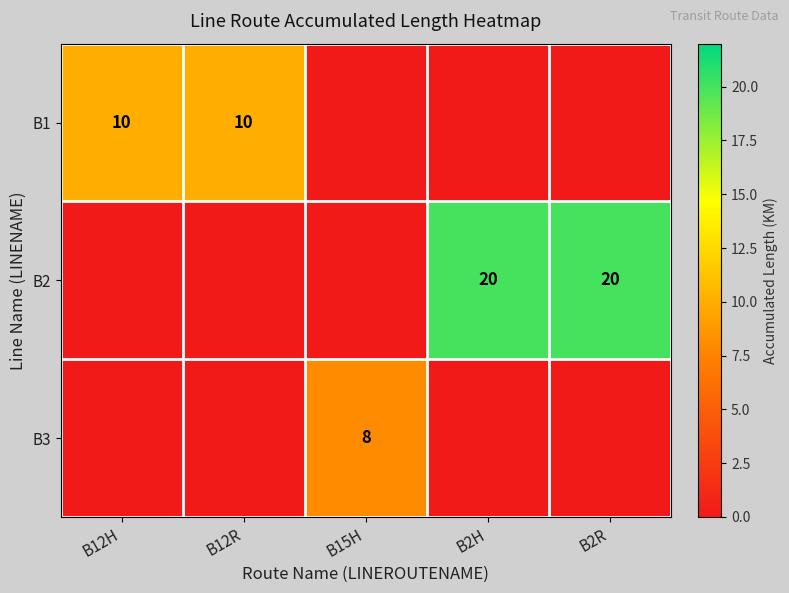

The value of B2 at B2R is 13. True or false?

False